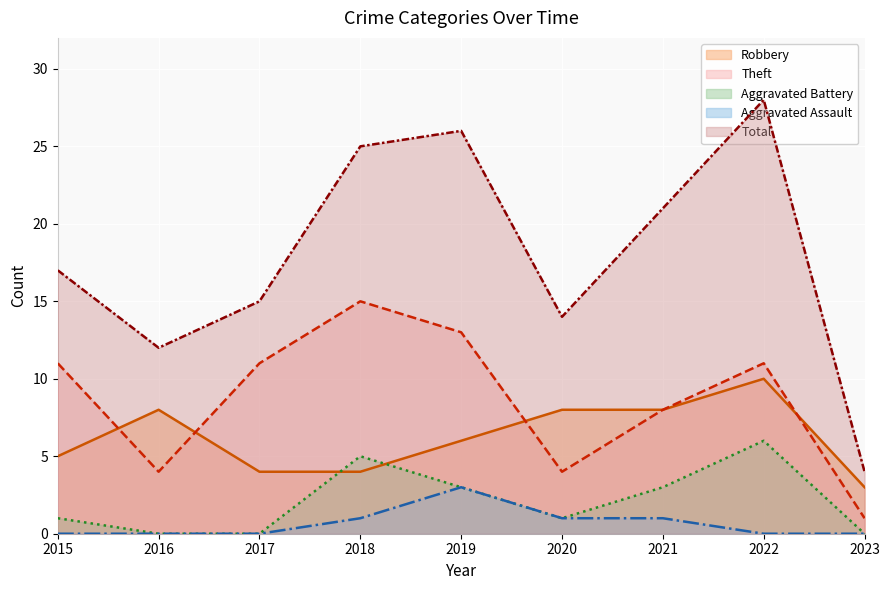

At which category does Theft reach its first local valley?

2016